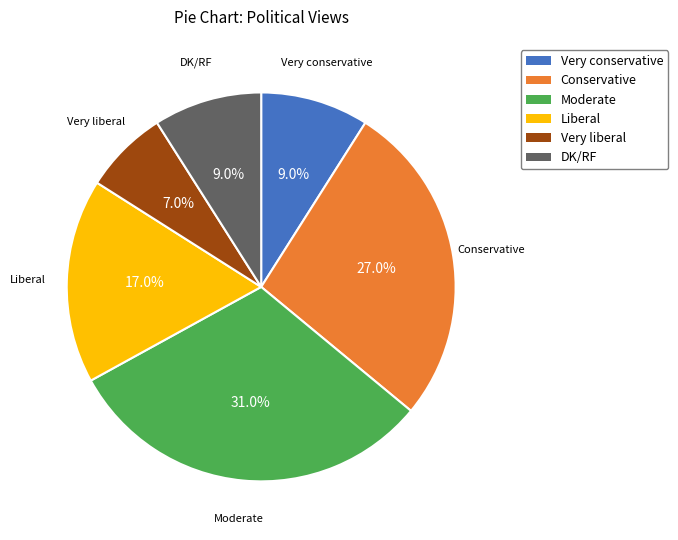

Count the number of slices in the pie.

6